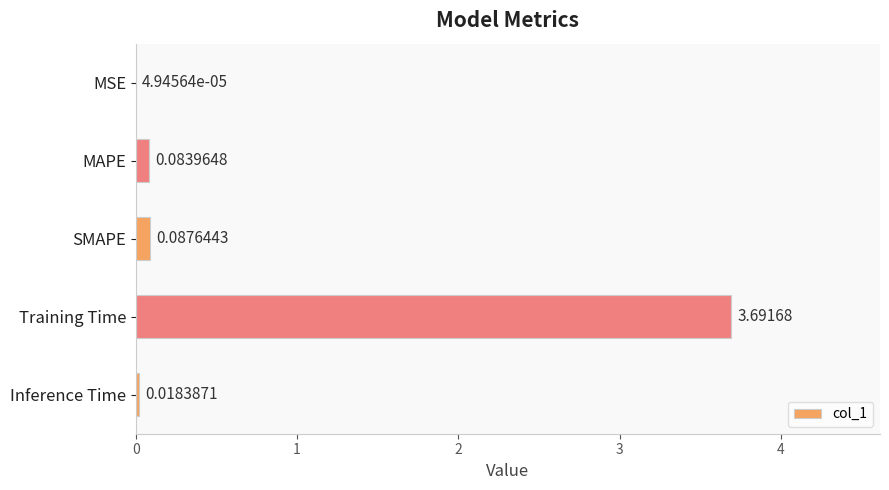

Which label corresponds to the largest value in the chart?

Training Time